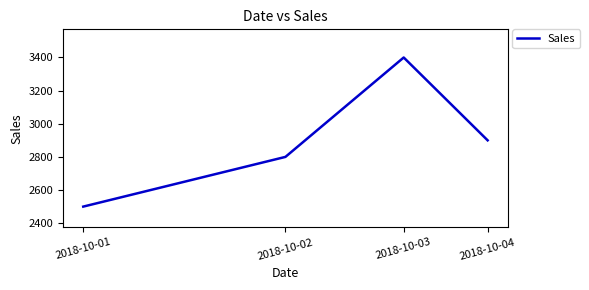

What is the smallest value displayed?

2500